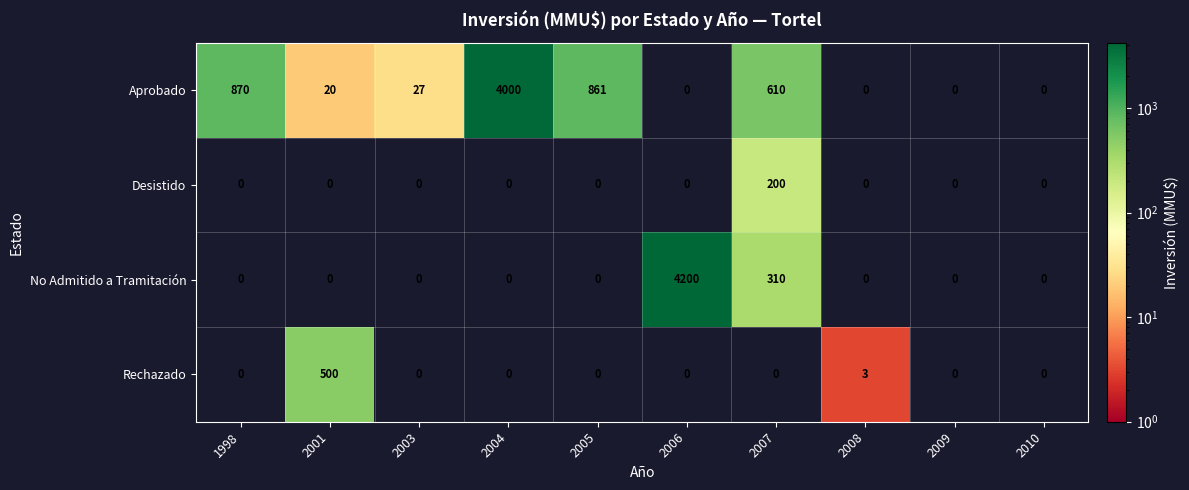

List the series in order of their peak value, lowest first.

Desistido, Rechazado, Aprobado, No Admitido a Tramitación